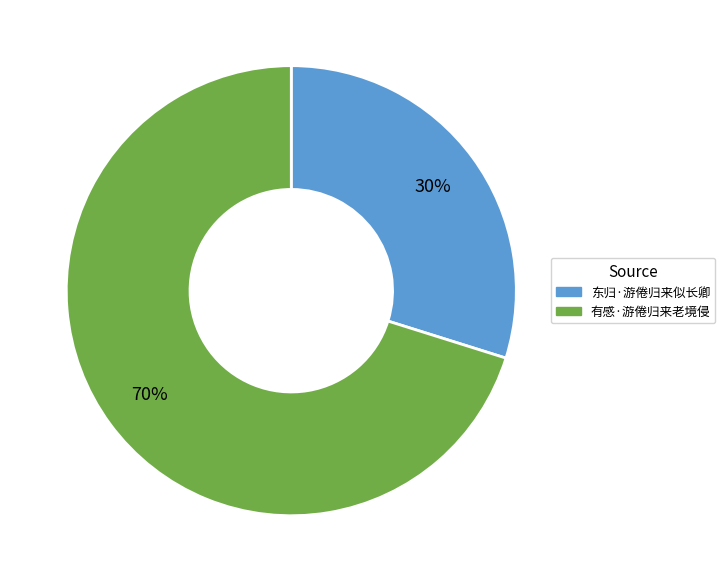

How many segments does this pie chart have?

2